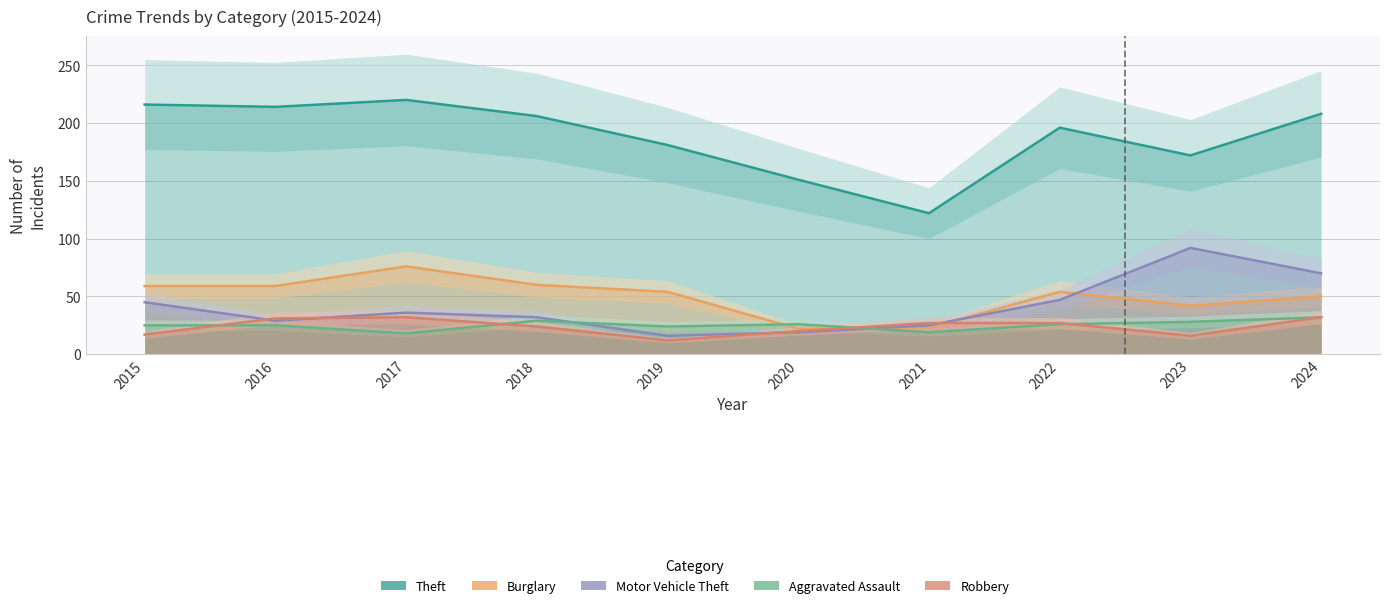

Reading left to right, extract all data points from this chart.

Theft: 216	214	220	206	181	151	122	196	172	208
Burglary: 59	59	76	60	54	22	23	54	42	50
Motor Vehicle Theft: 45	29	36	32	16	19	25	47	92	70
Aggravated Assault: 25	25	18	29	24	26	19	26	28	32
Robbery: 17	31	32	24	12	20	27	27	16	32